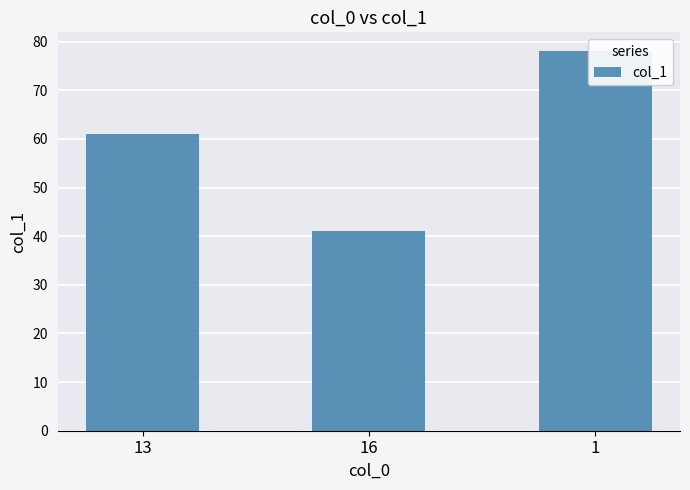

What is the value of the 1st bar from the left?

61